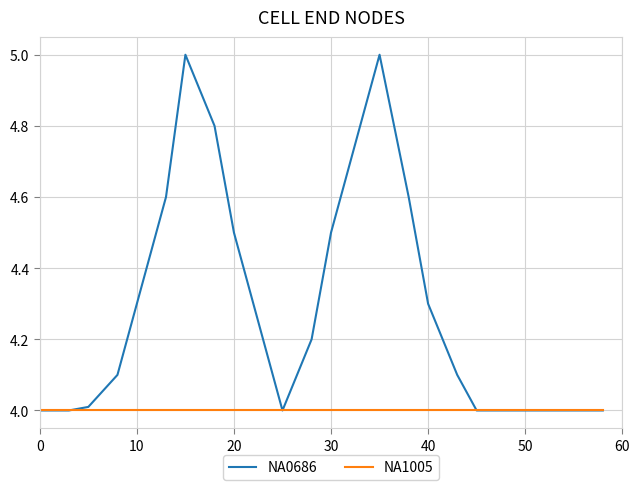

Rank the series by their maximum value, from lowest to highest.

NA1005, NA0686